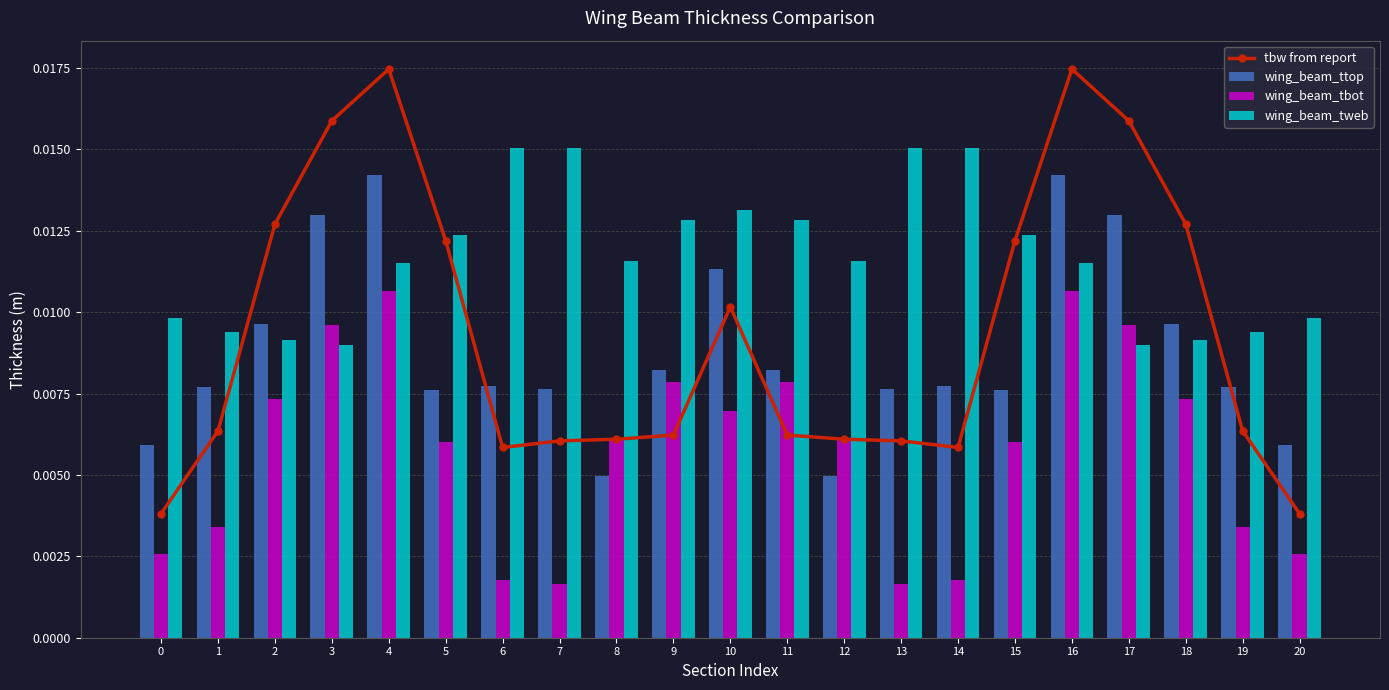

How many groups of bars are there?

21